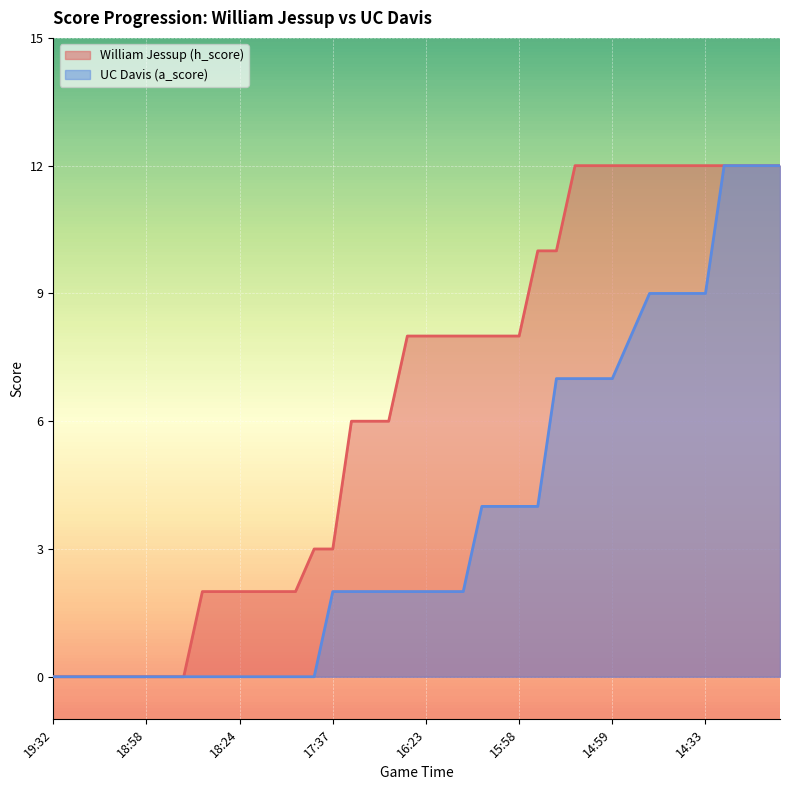

How many lines are shown in the chart?

2